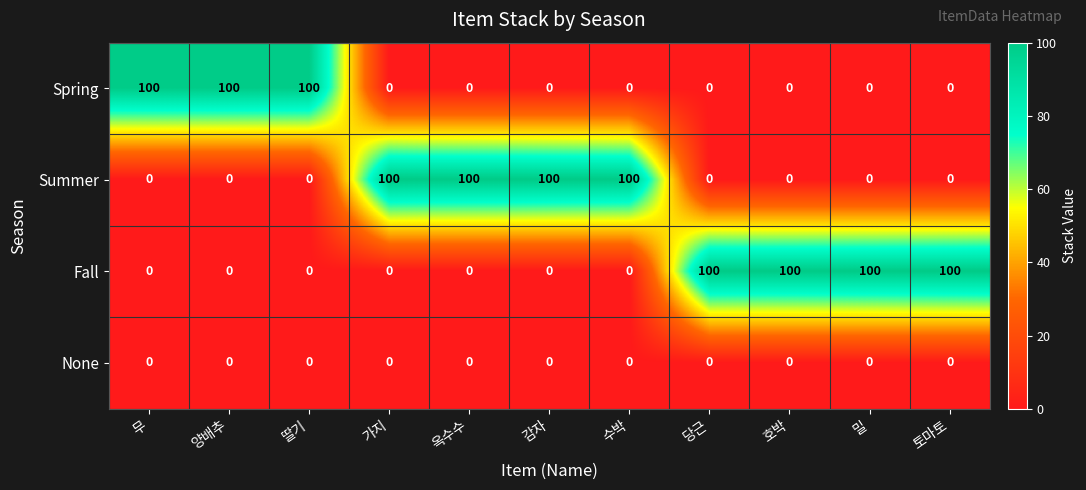

How many data points does each series have?

11